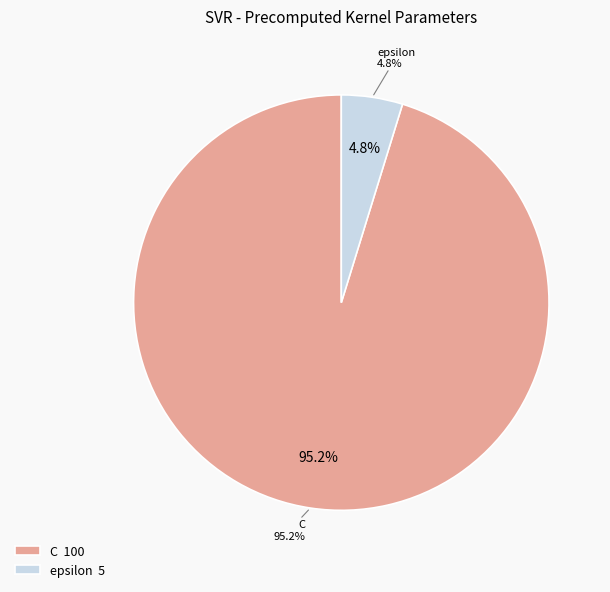

To the nearest percent, what portion does C represent?

95%